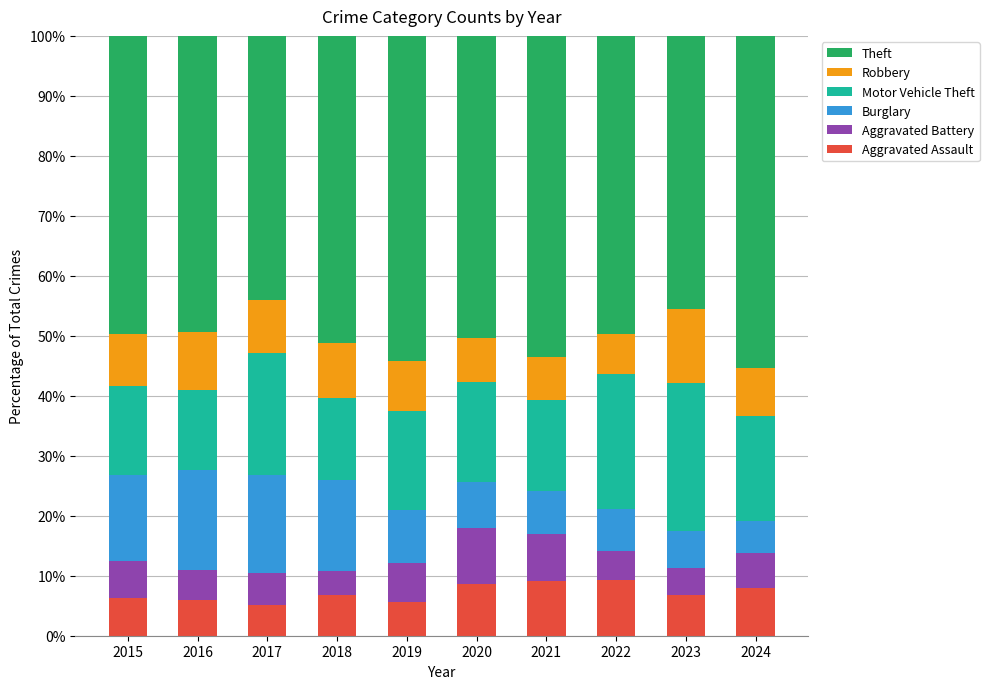

What is the total value across all series at 2022?

100.0